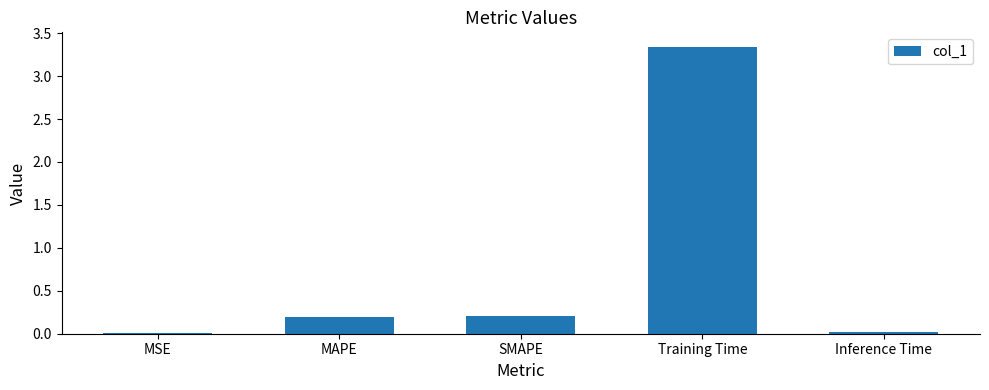

Which category has the highest value across all series?

Training Time